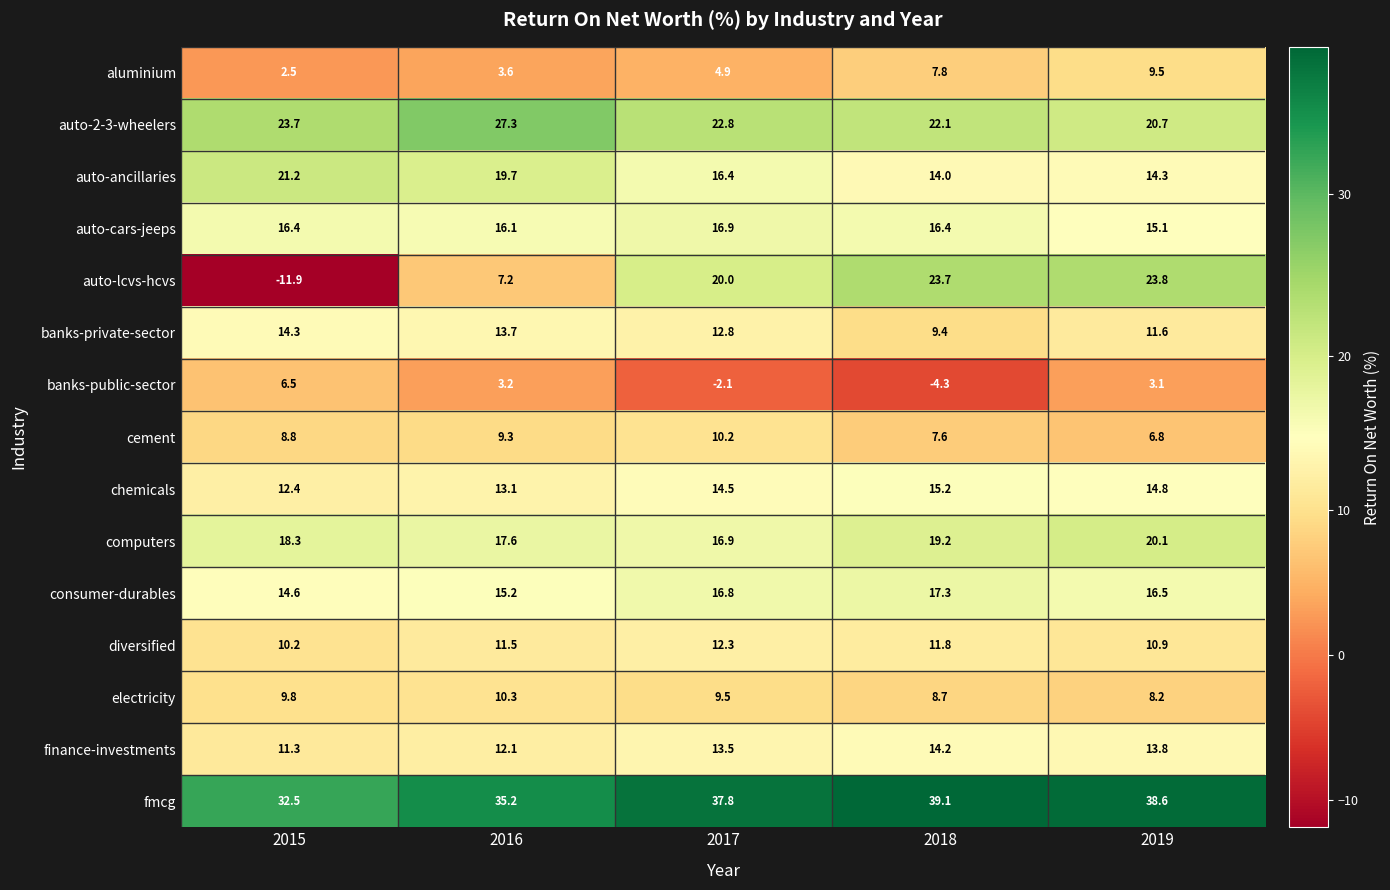

True or false: banks-private-sector has a value of 5.6 at 2018.

False